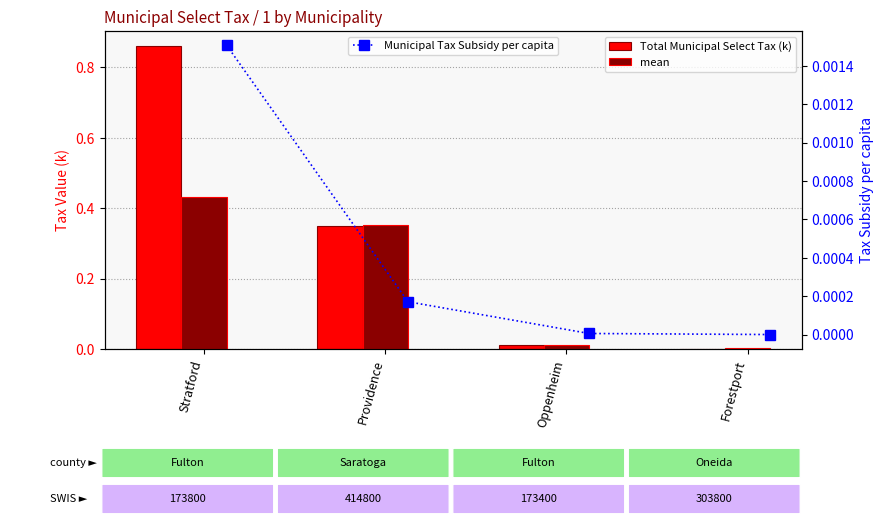

What position from the right is Oppenheim?

2